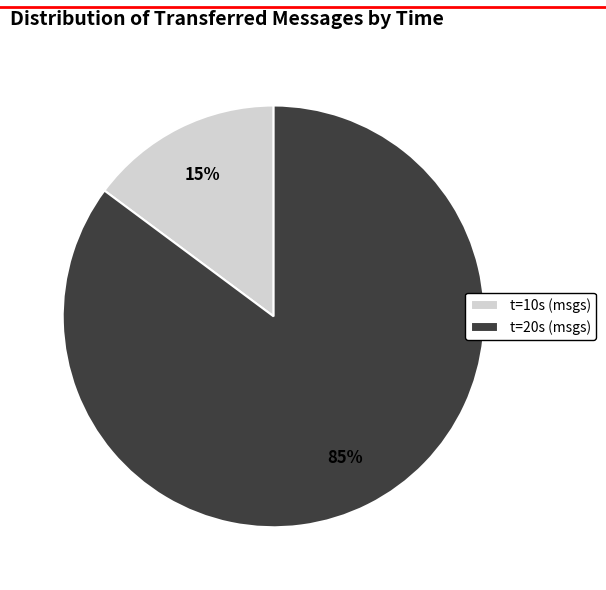

What is the largest slice in the pie chart?

t=20s (msgs)